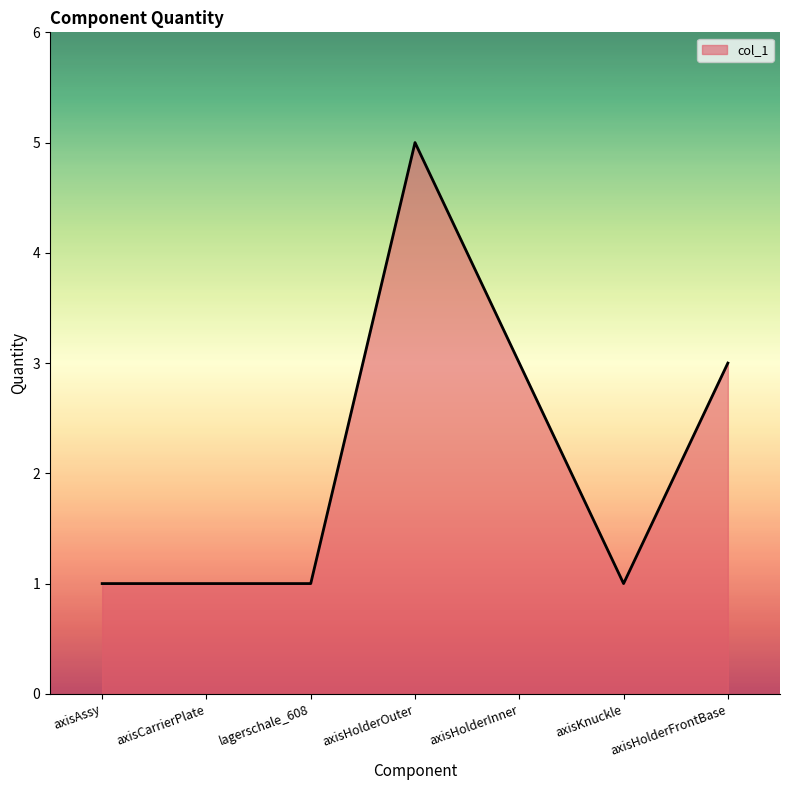

How many values are between 1 and 3?

6